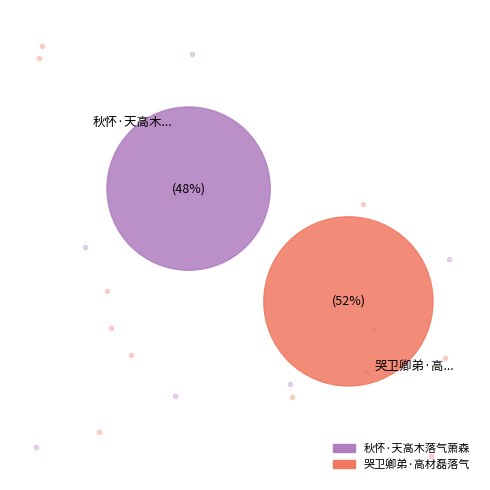

What is the change in value from 秋怀·天高木落气萧森 to 哭卫卿弟·高材磊落气峥嵘?

+24716